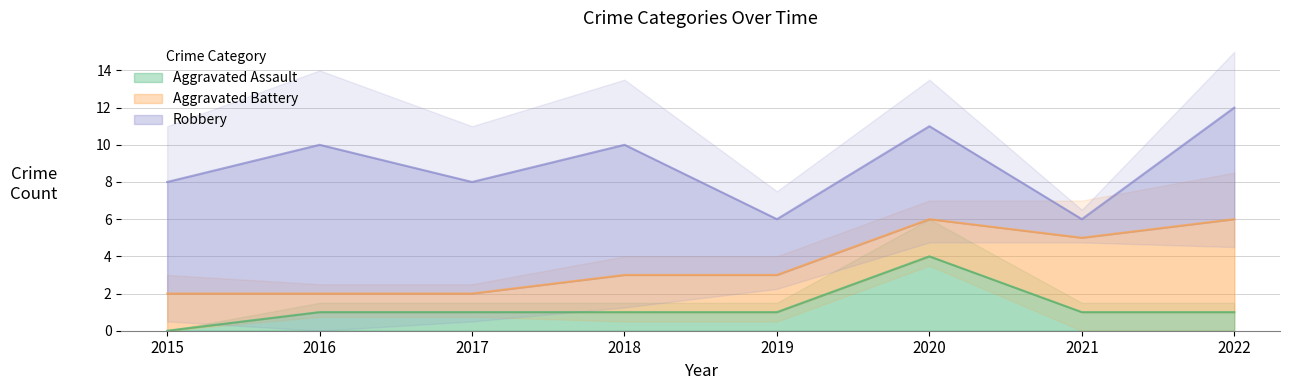

Which series has the largest range (max minus min)?

Robbery